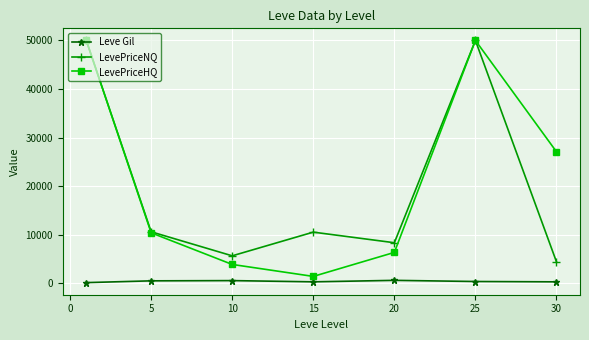

True or false: Leve Gil and LevePriceHQ intersect in this chart.

False